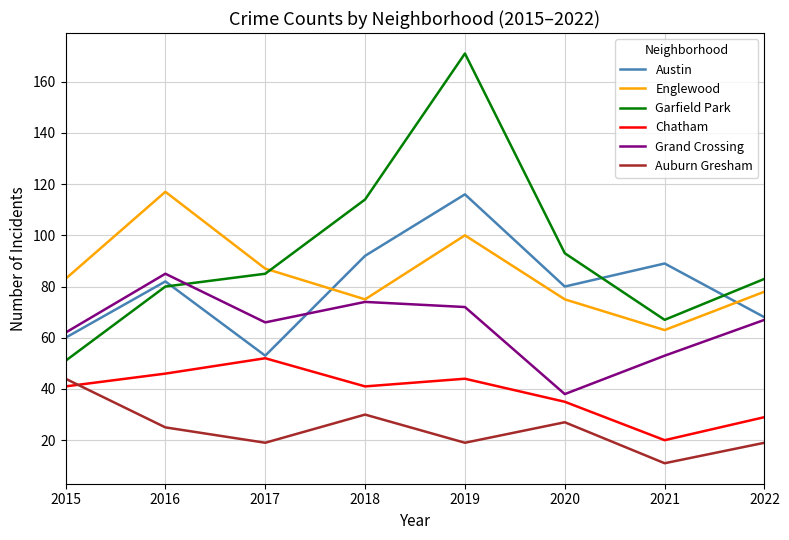

Is the value of Chatham at 2018 greater than the value of Auburn Gresham at 2022?

Yes